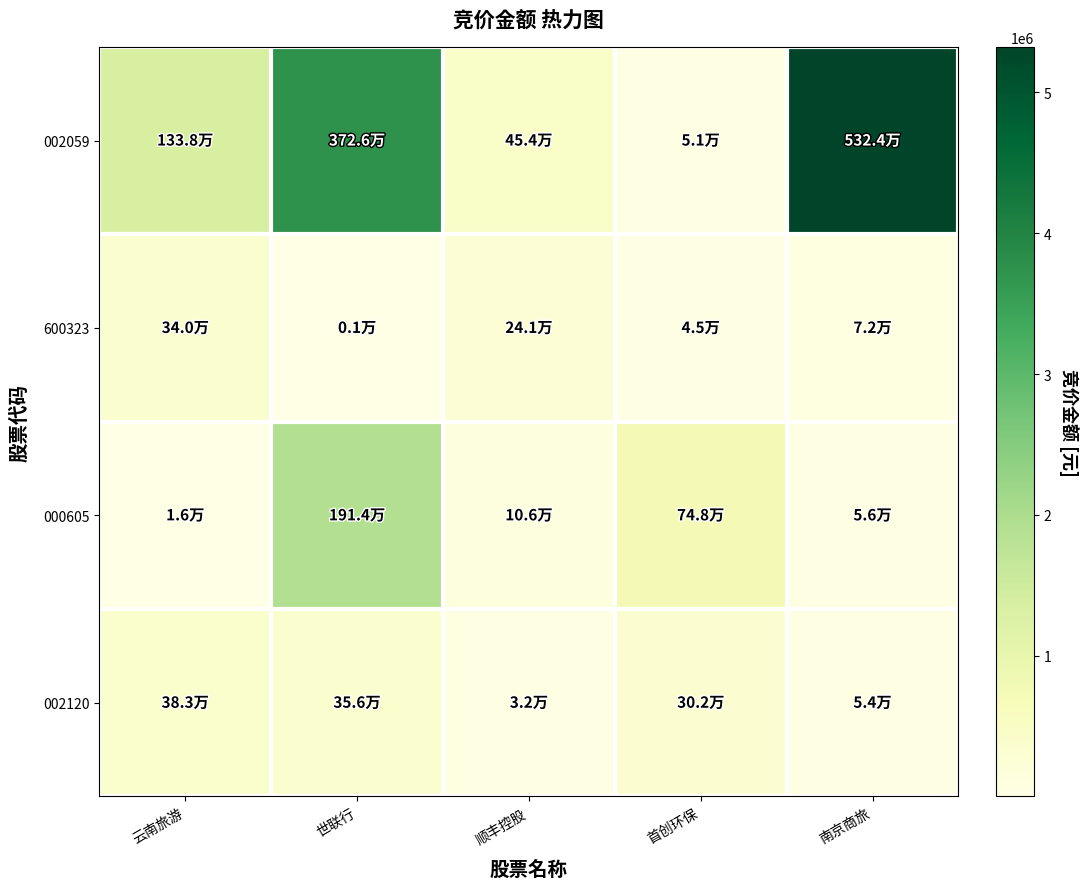

Reading right to left, extract all data points from this chart.

002059: 南京商旅=5324157	首创环保=51373	顺丰控股=454046	世联行=3726429	云南旅游=1337589
600323: 南京商旅=72380	首创环保=45000	顺丰控股=241360	世联行=1110	云南旅游=339680
000605: 南京商旅=55920	首创环保=748032	顺丰控股=105600	世联行=1914360	云南旅游=15980
002120: 南京商旅=54340	首创环保=302064	顺丰控股=31700	世联行=355980	云南旅游=383229